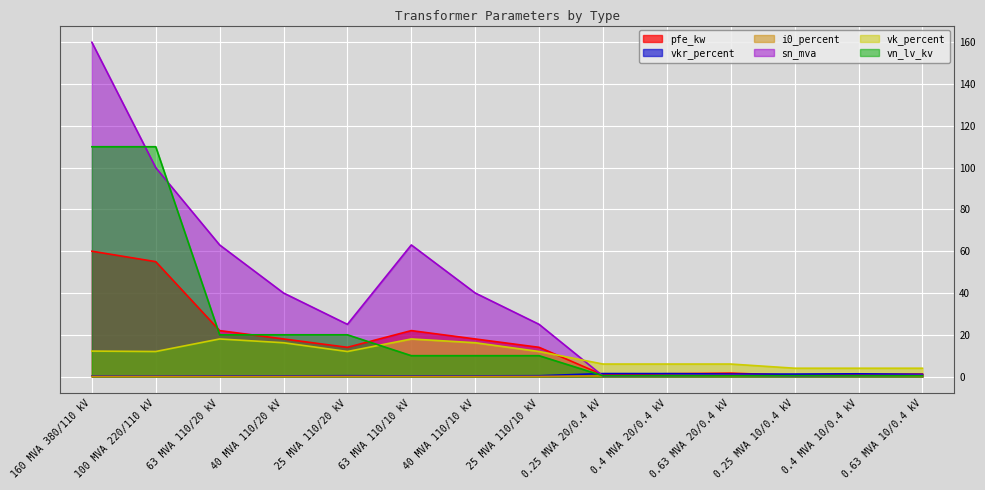

What is the value of the sn_mva point at the 13th from the left?

0.4